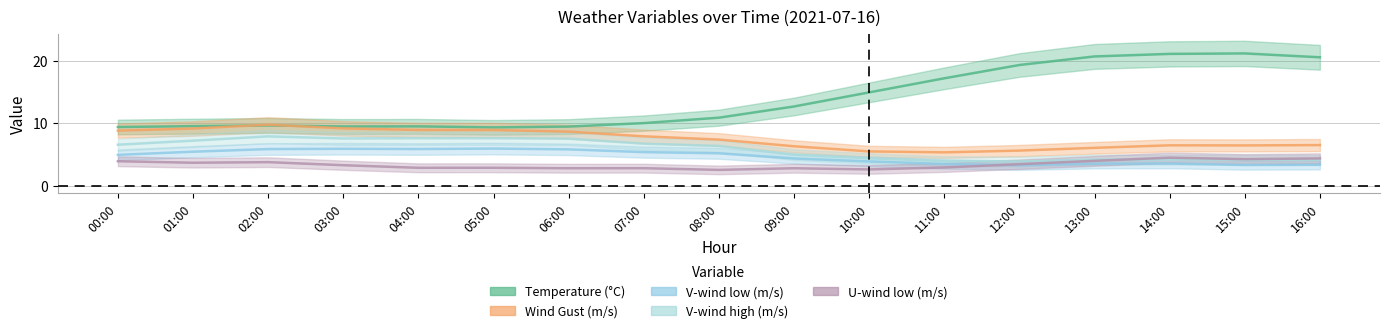

What is the label of the 17th point from the right?

00:00